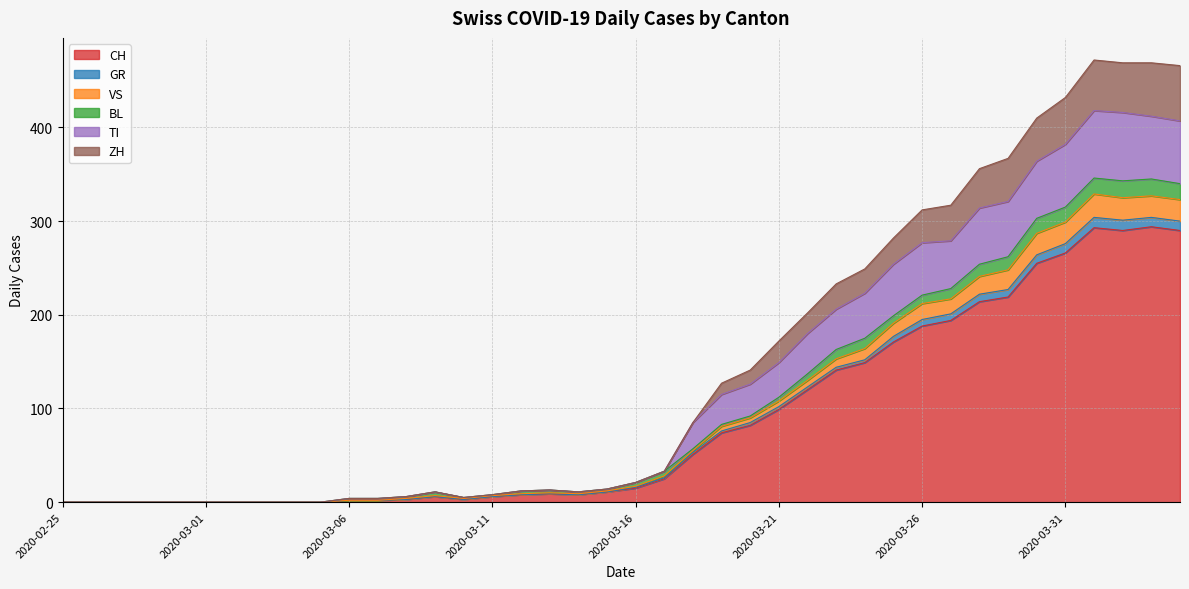

At which category is the sum across all series the highest?

2020-04-01